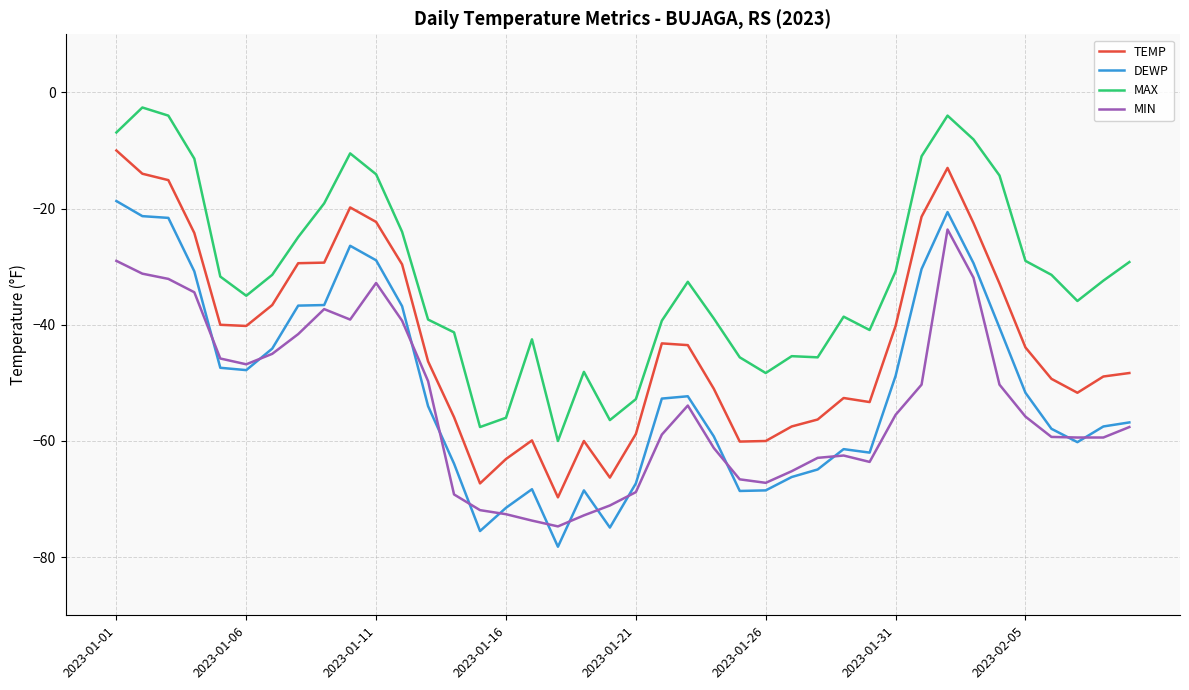

What is the lowest value of the DEWP series?

-78.2